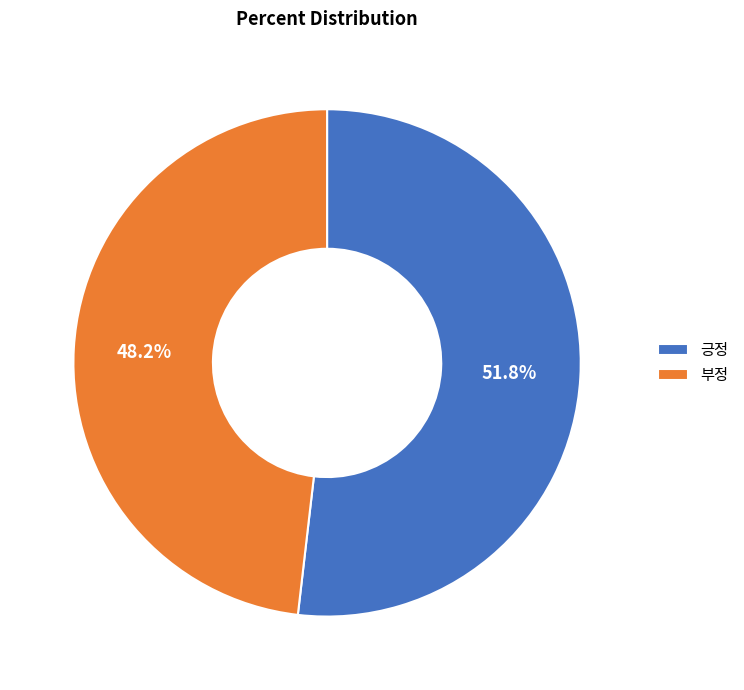

What percentage do 긍정 and 부정 together represent?

100.0%